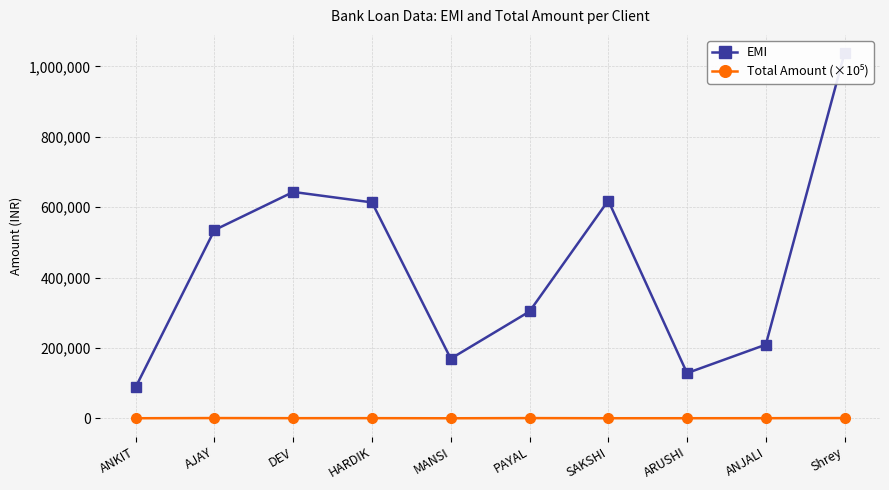

What is the value of the Total Amount (×10⁵) point at the 2nd from the left?

642.0